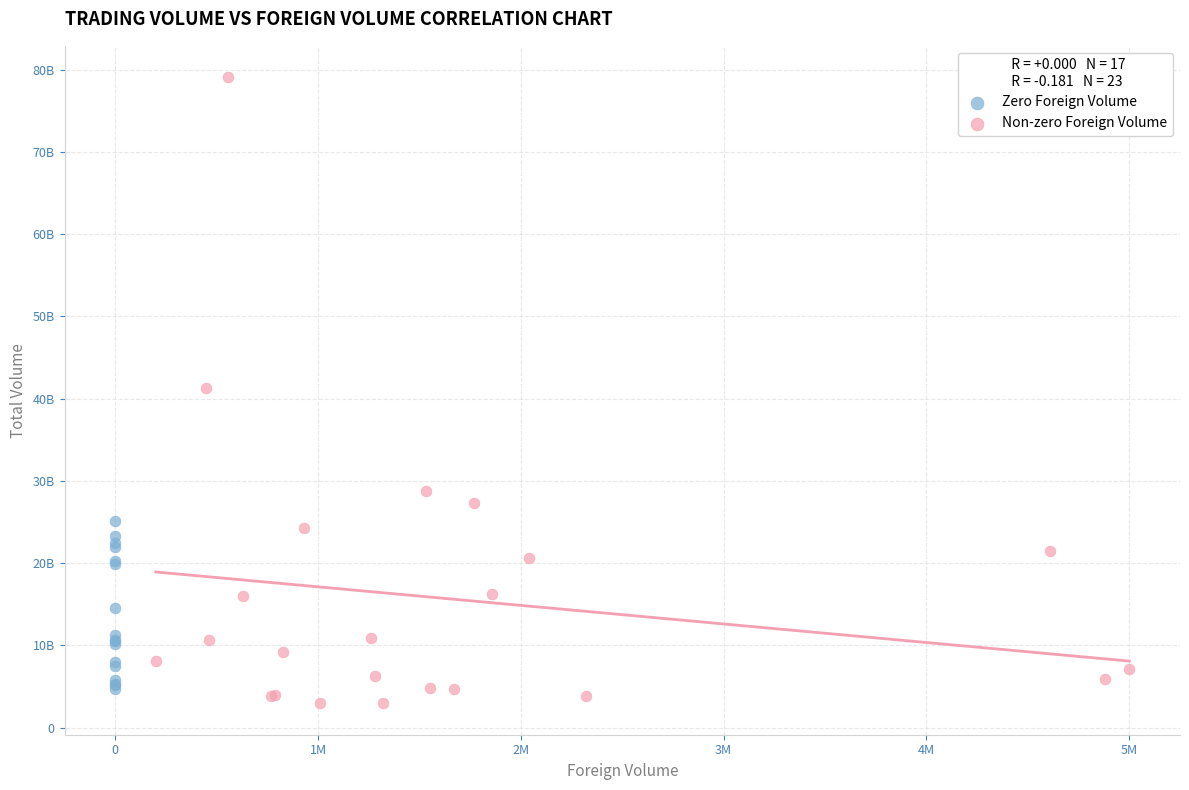

Which series reaches the maximum Y coordinate?

Non-zero Foreign Volume